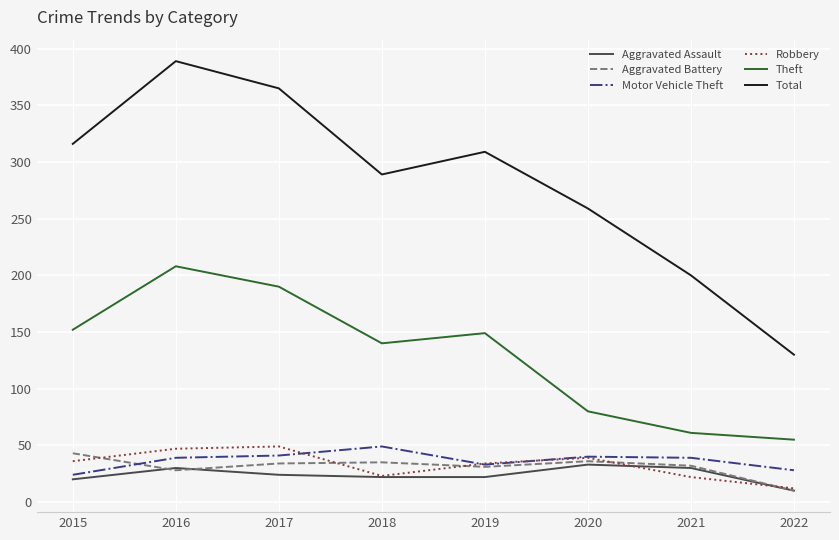

How many lines are shown in the chart?

6